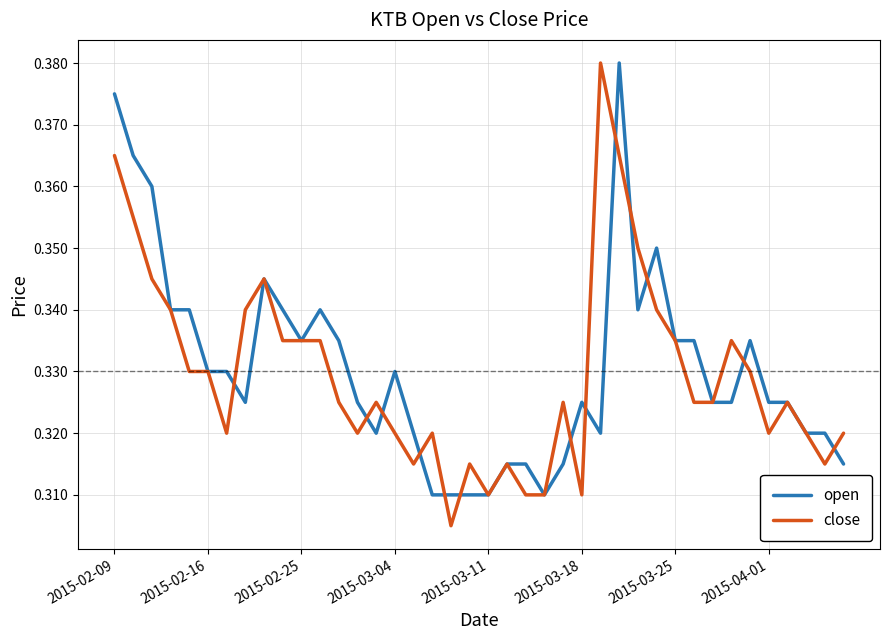

Which series has the largest range (max minus min)?

close